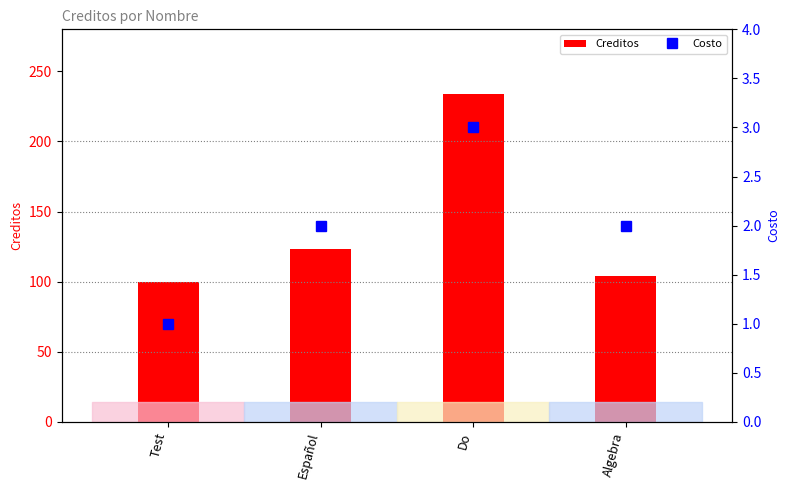

Count the number of data series in this chart.

2